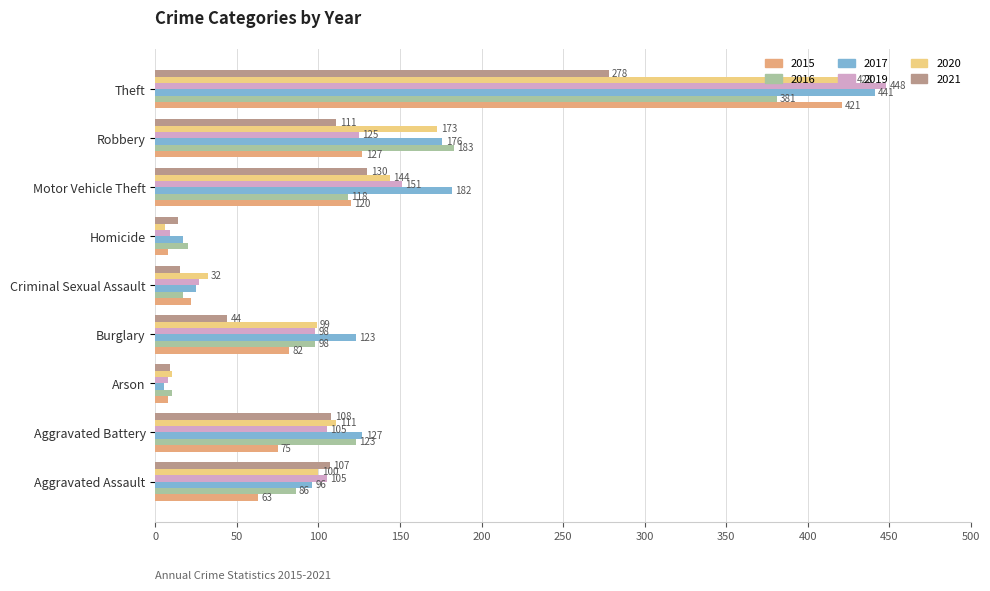

Which category has the highest value across all series?

Theft